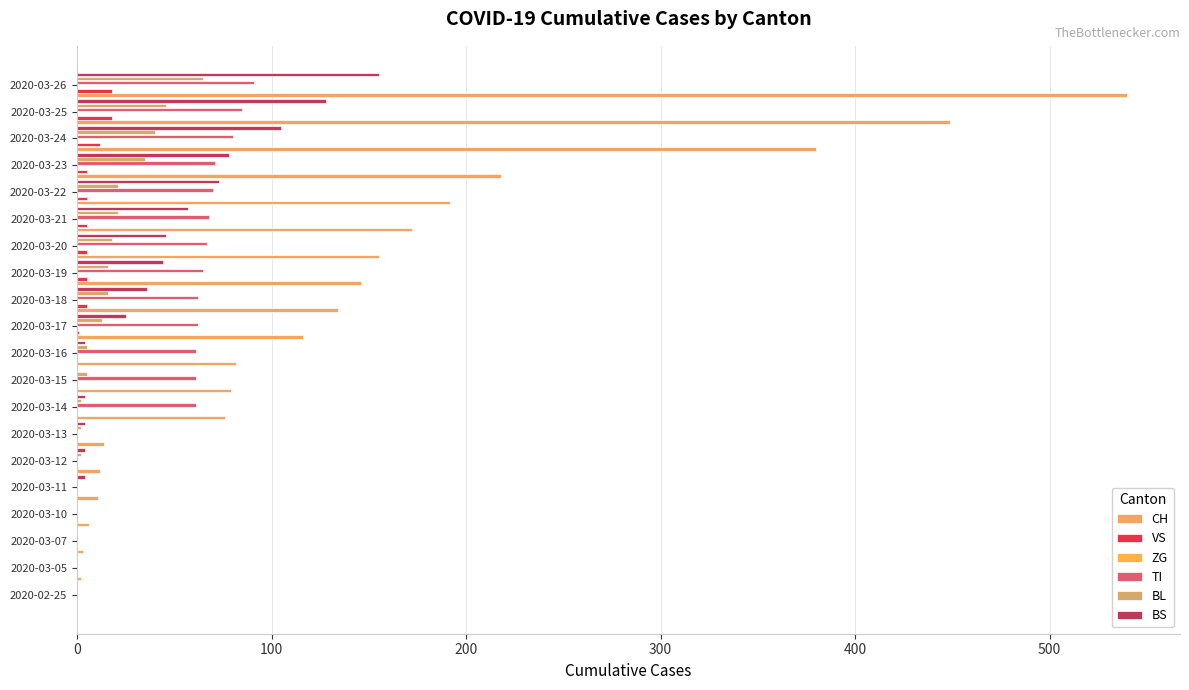

Which series has the largest total across all categories?

CH